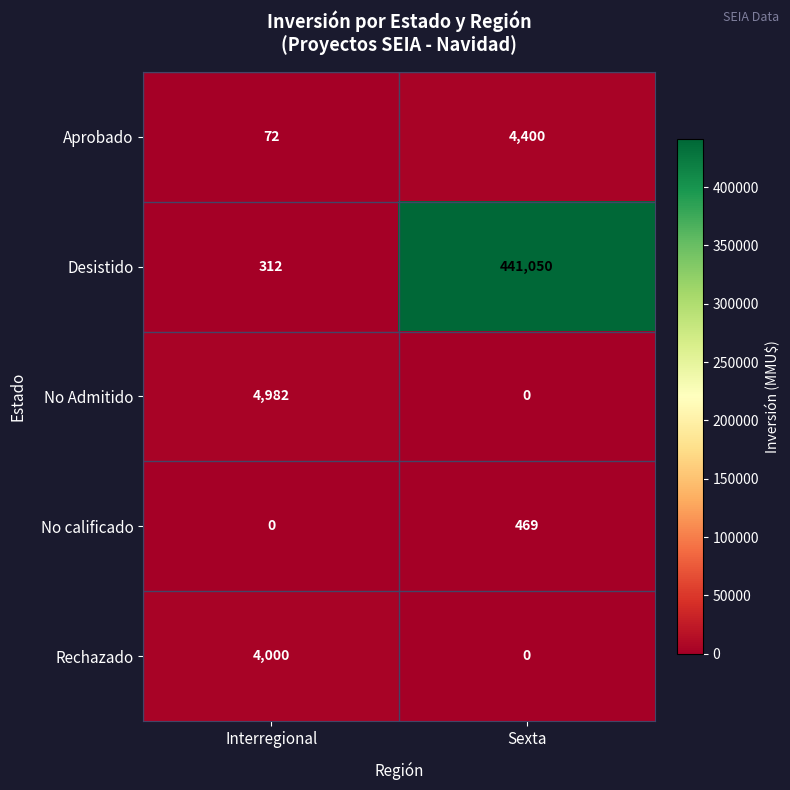

Reading left to right, transcribe all the data shown in this chart.

Aprobado: Interregional=72	Sexta=4400
Desistido: Interregional=312	Sexta=441050
No Admitido: Interregional=4982	Sexta=0
No calificado: Interregional=0	Sexta=469
Rechazado: Interregional=4000	Sexta=0